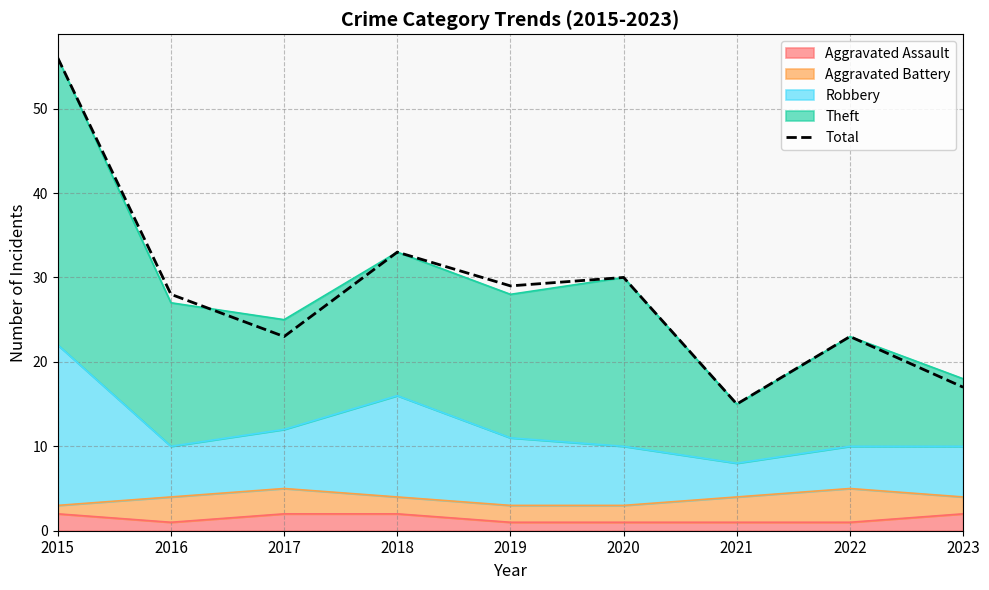

Where is the first local minimum?

2017